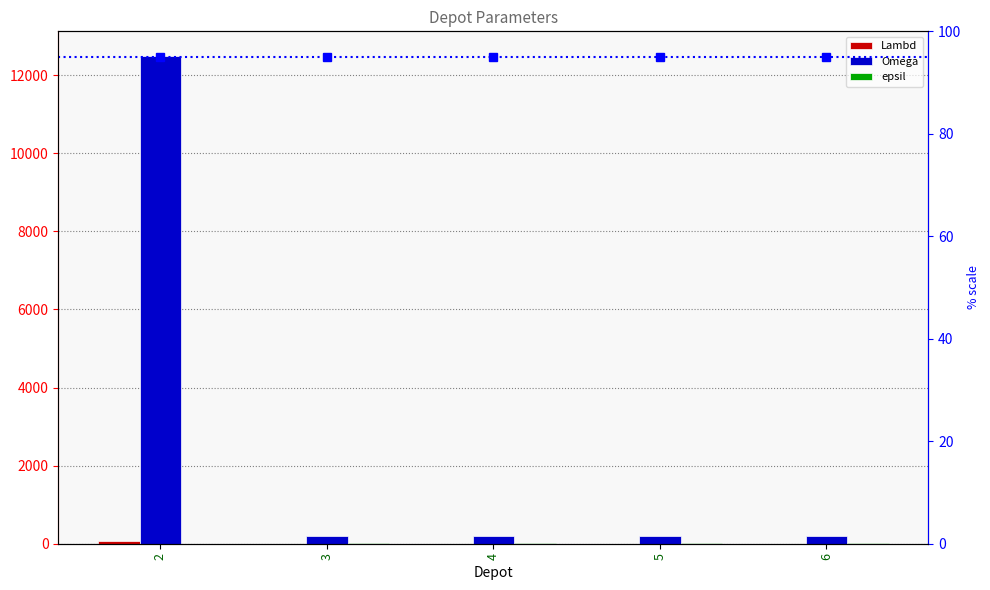

What is the difference between the highest and lowest values at 2?

12500